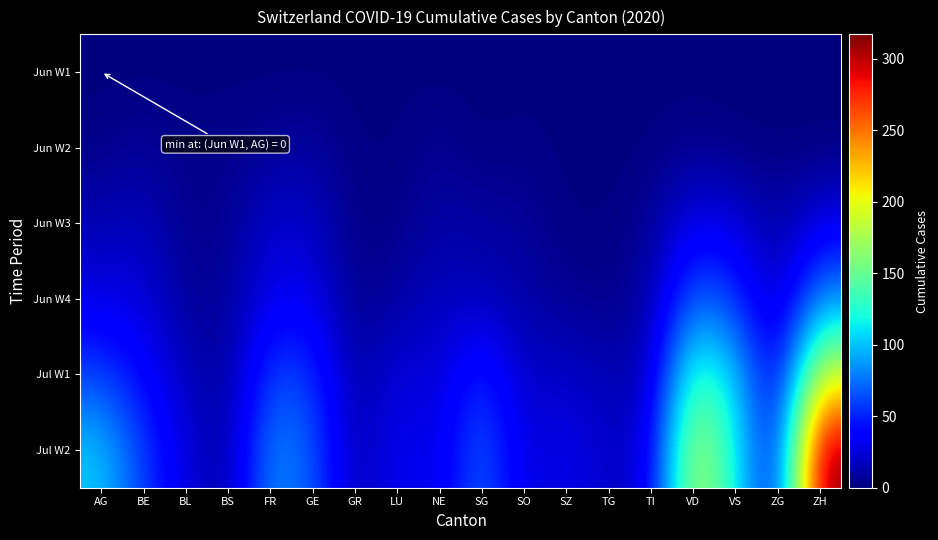

Rank the series at BE from highest to lowest value.

Jul W2, Jul W1, Jun W4, Jun W3, Jun W2, Jun W1